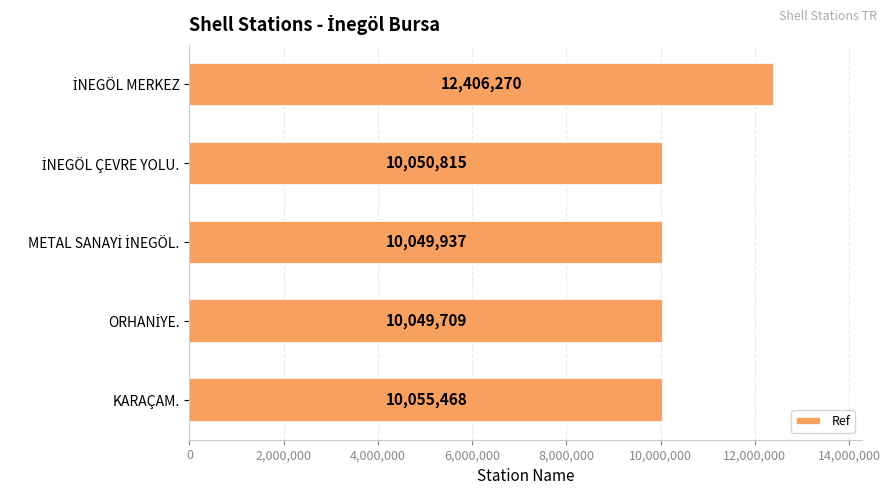

What is the maximum value shown in the chart?

12406270